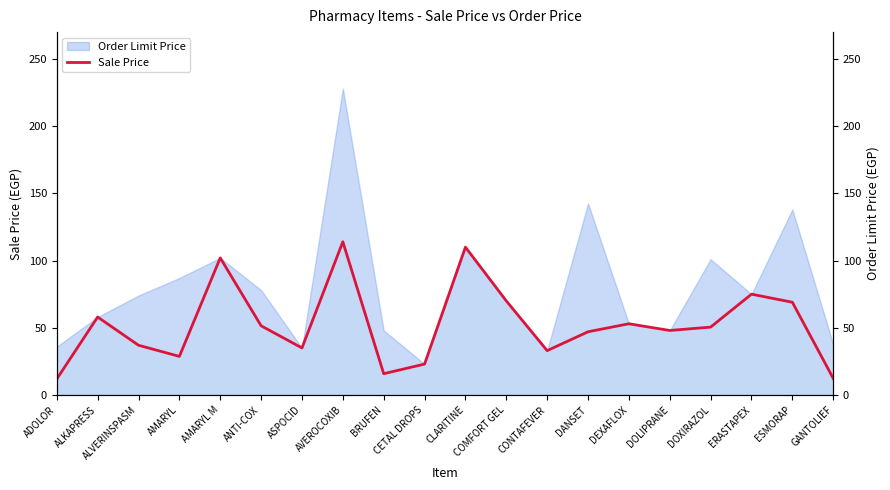

Where is the data nearest to the value 62?

ALKAPRESS